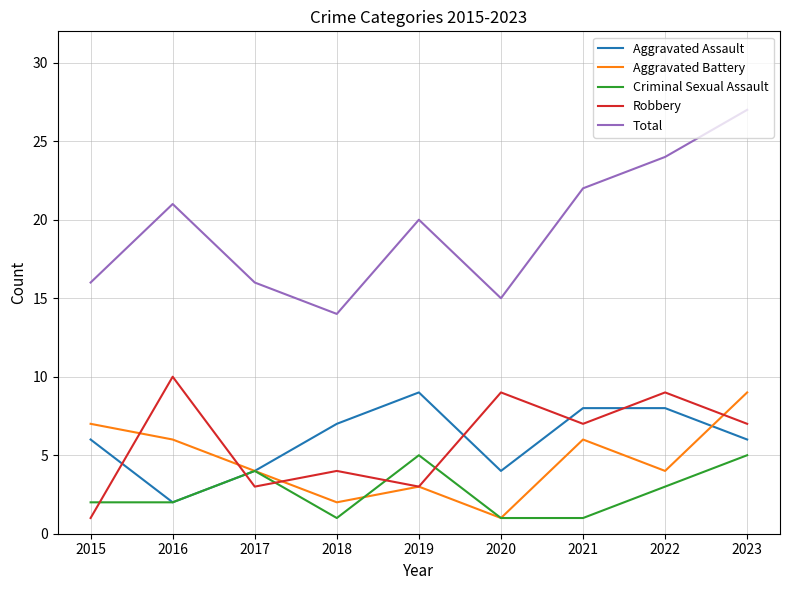

At which category does Criminal Sexual Assault reach its first local peak?

2017